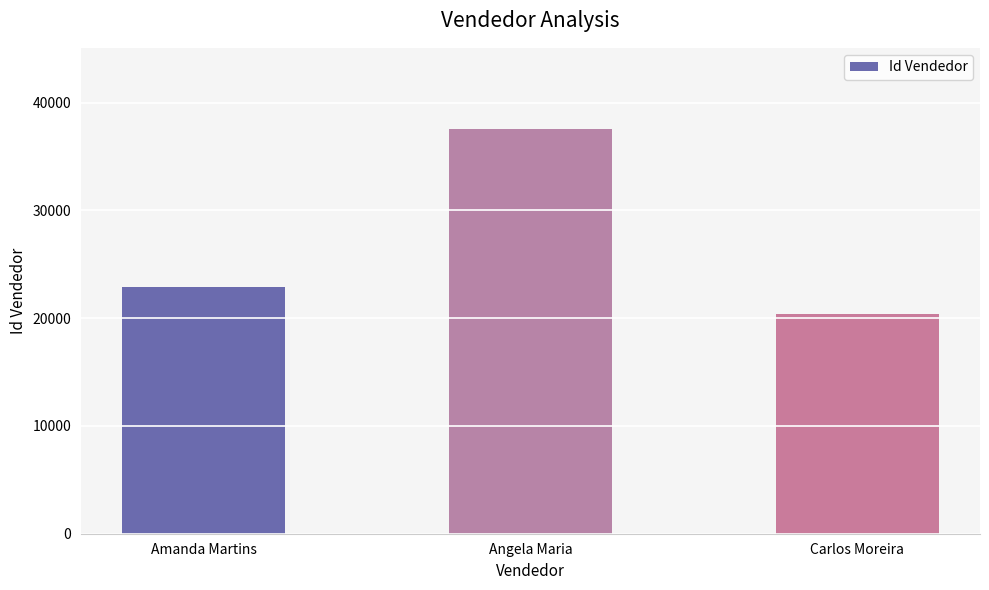

How many bars are there in total?

3